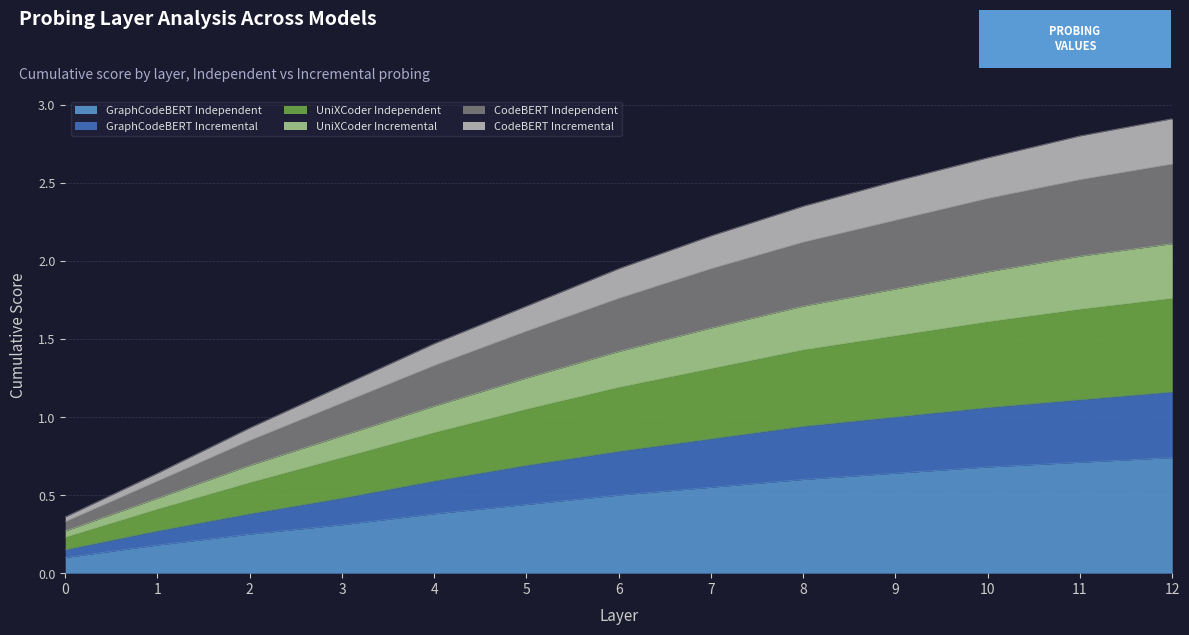

What is the sum of all GraphCodeBERT Independent values?

6.1